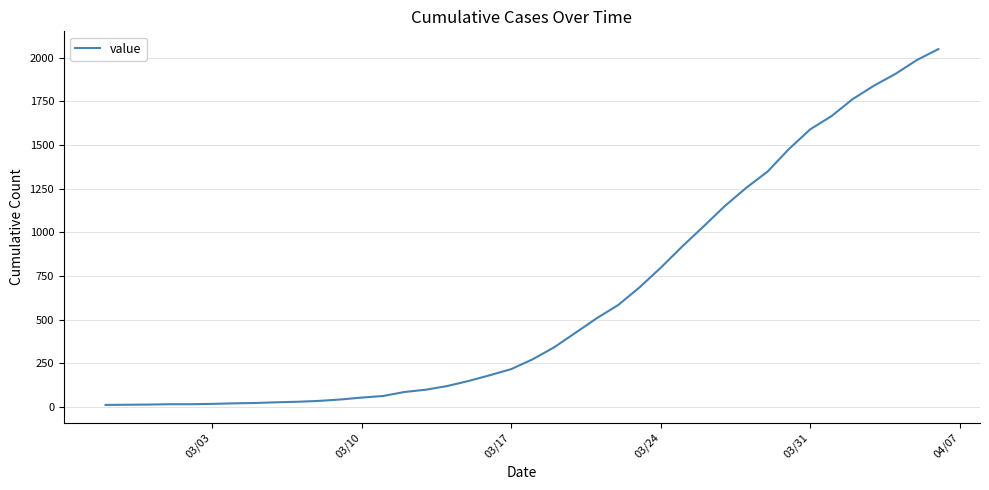

What is the difference between the maximum and minimum values?

2036